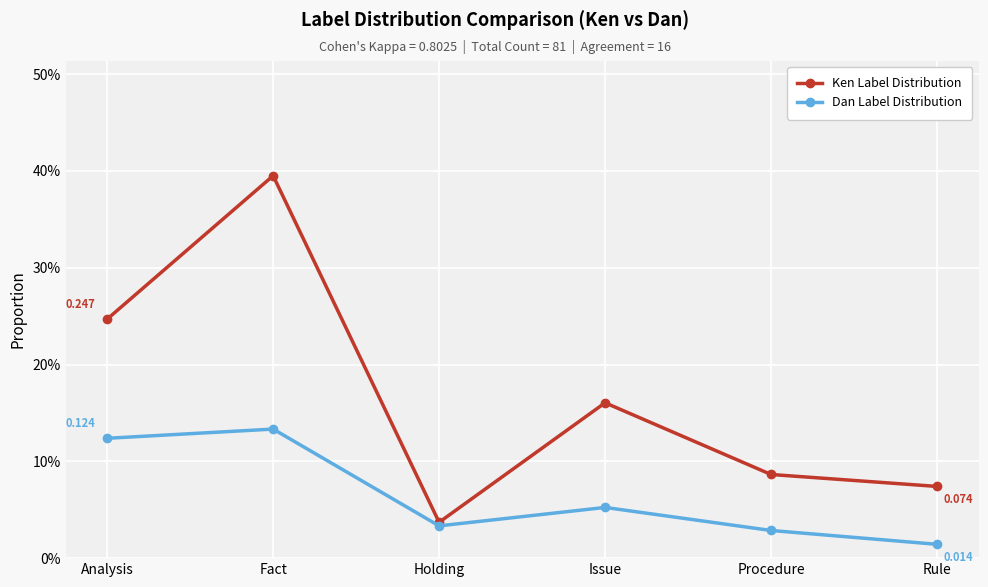

True or false: Dan Label Distribution and Ken Label Distribution cross at least once.

False